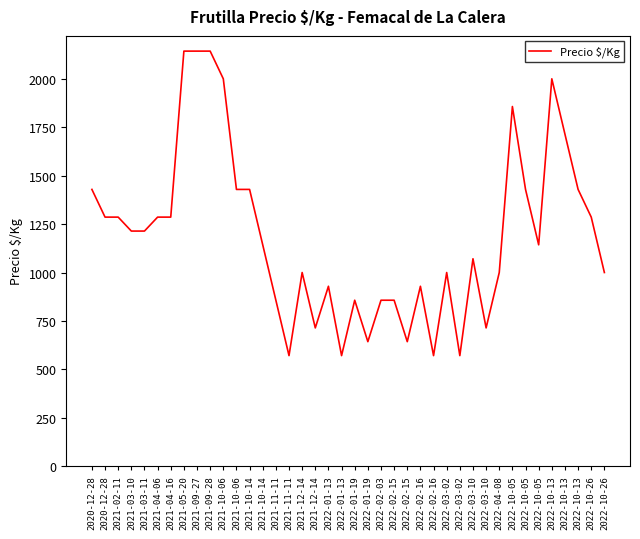

The value at 2022-04-08 is 1000. True or false?

True